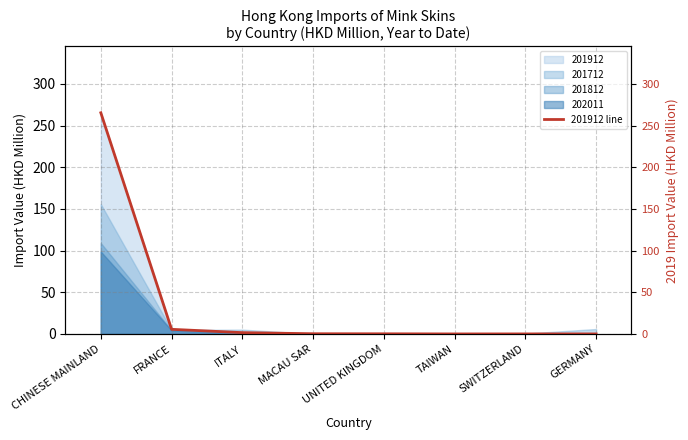

Reading left to right, list all the values displayed in this chart.

CHINESE MAINLAND=265.4	FRANCE=5.6	ITALY=1.6	MACAU SAR=0.2	UNITED KINGDOM=0.2	TAIWAN=0.0	SWITZERLAND=0.0	GERMANY=0.0